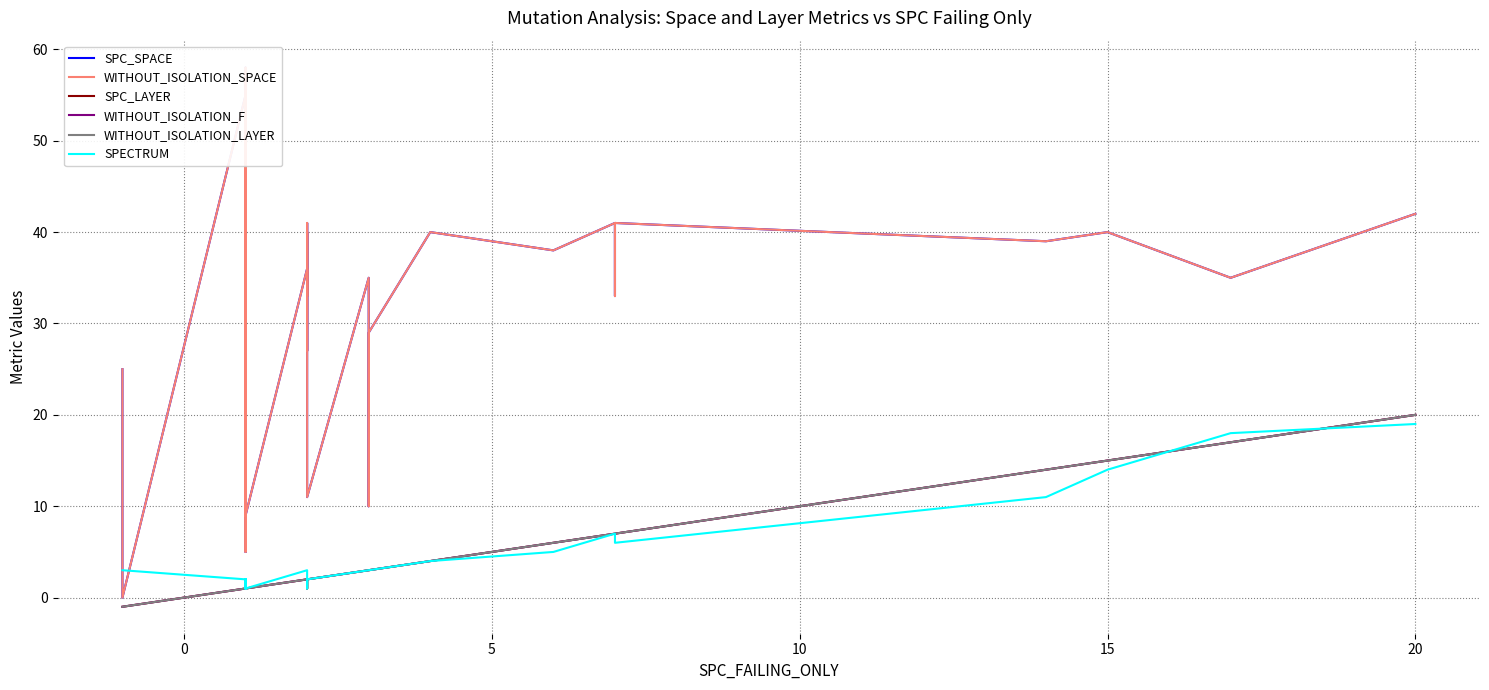

What is the maximum value for SPC_LAYER?

20